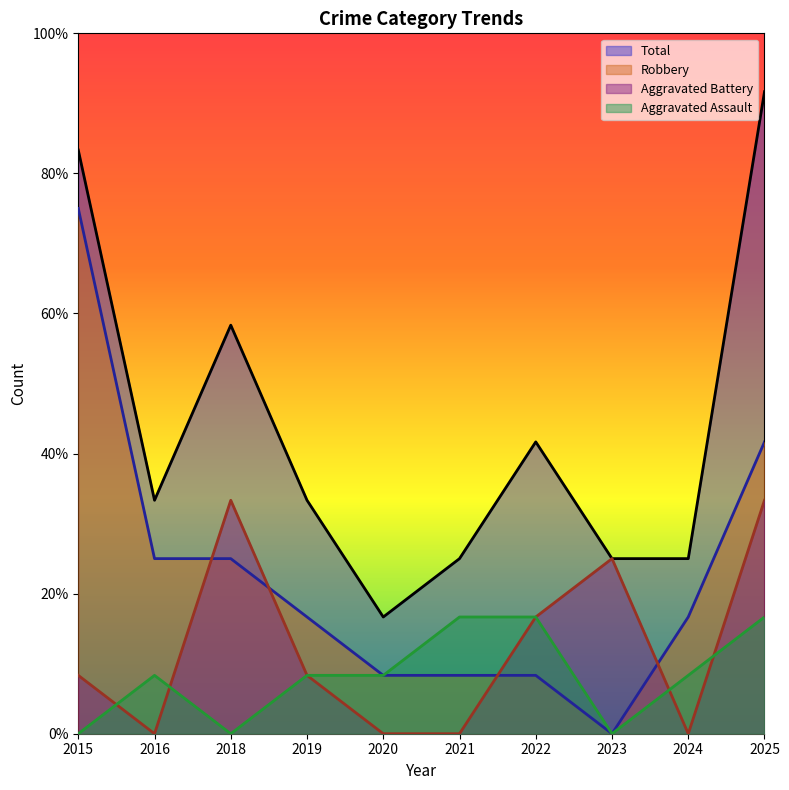

Which series has the largest range (max minus min)?

Robbery